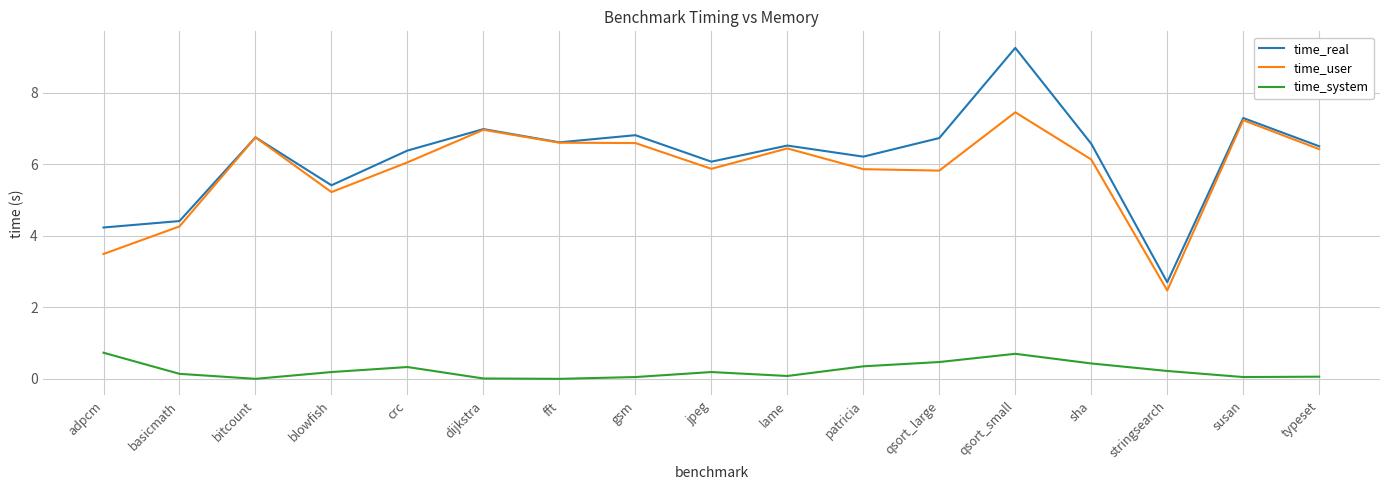

What are all the series names shown in the legend?

time_real, time_user, time_system